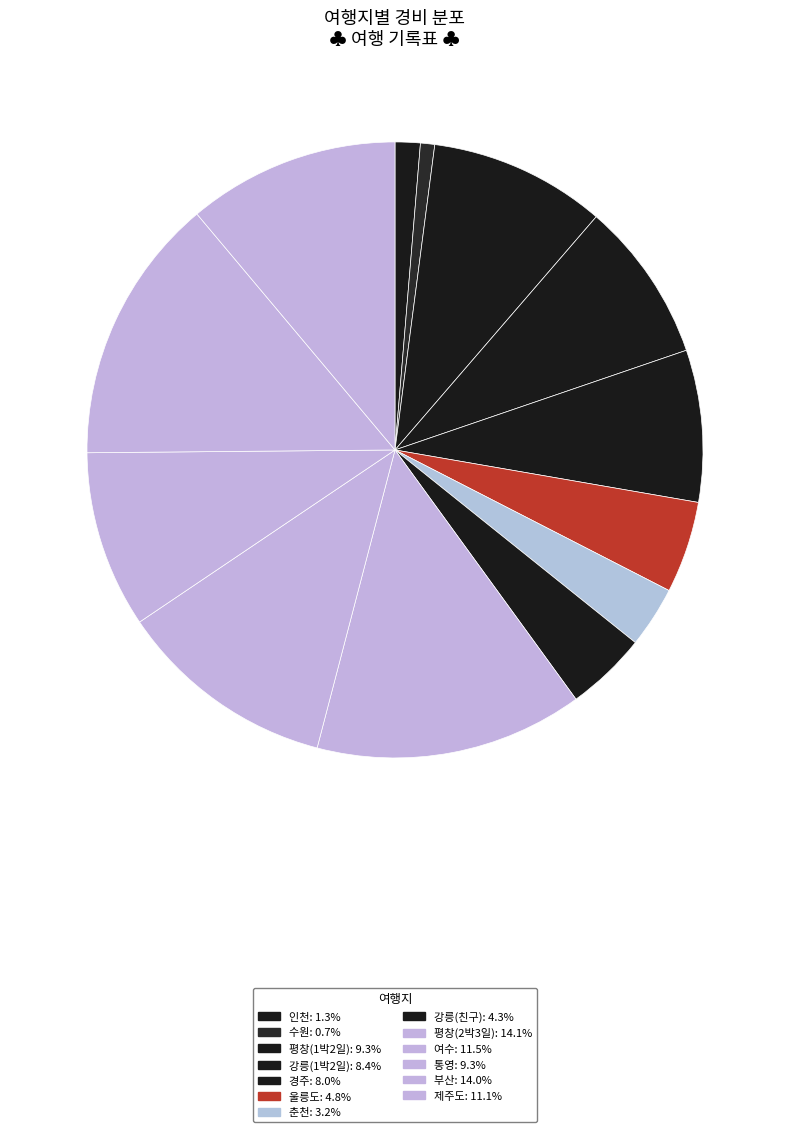

Rank the categories by value from lowest to highest.

수원, 인천, 춘천, 강릉(친구), 울릉도, 경주, 강릉(1박2일), 평창(1박2일), 통영, 제주도, 여수, 부산, 평창(2박3일)